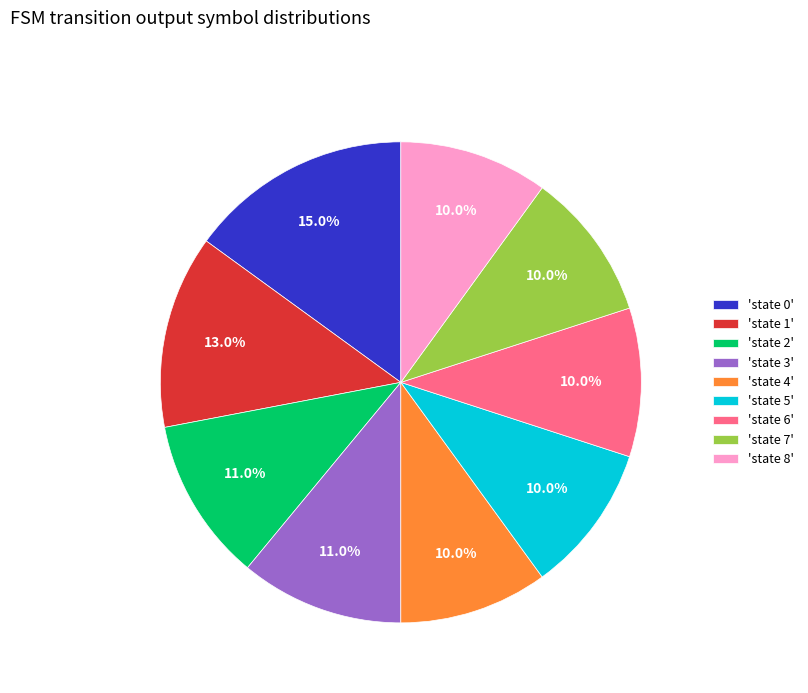

What is the largest slice in the pie chart?

'state 0'